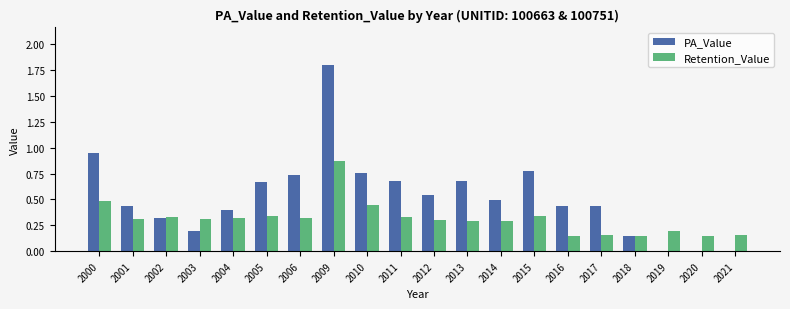

Which series has the largest total across all categories?

PA_Value